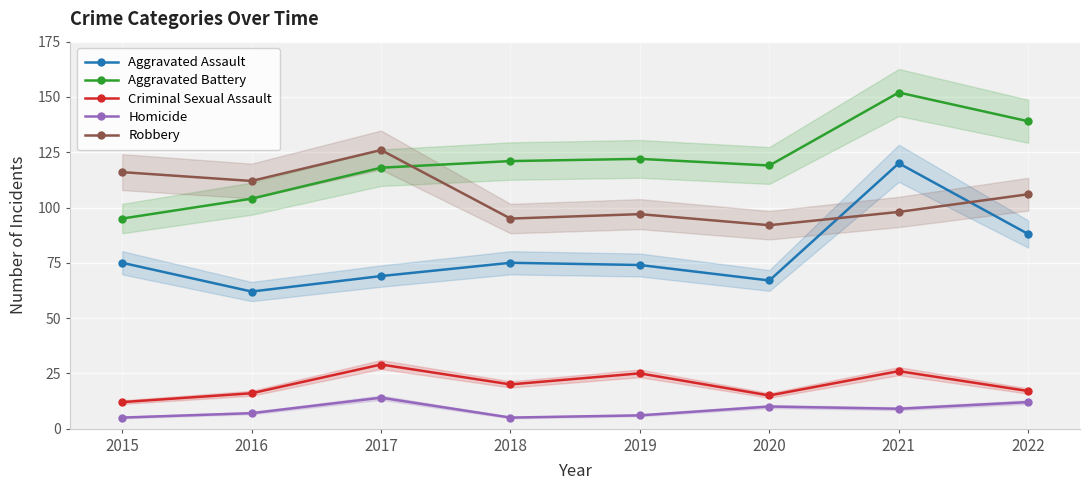

True or false: Homicide and Criminal Sexual Assault intersect in this chart.

False